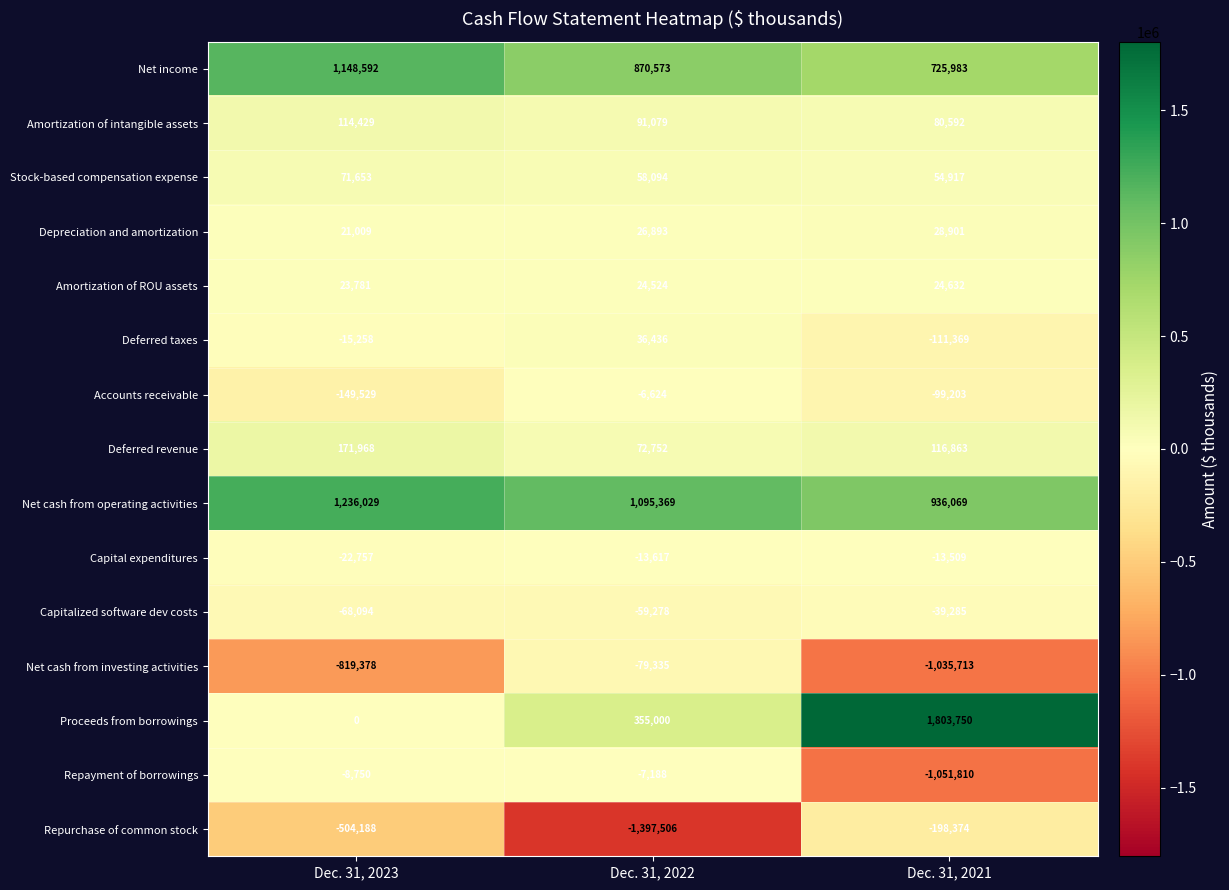

Which series has the largest range (max minus min)?

Proceeds from borrowings